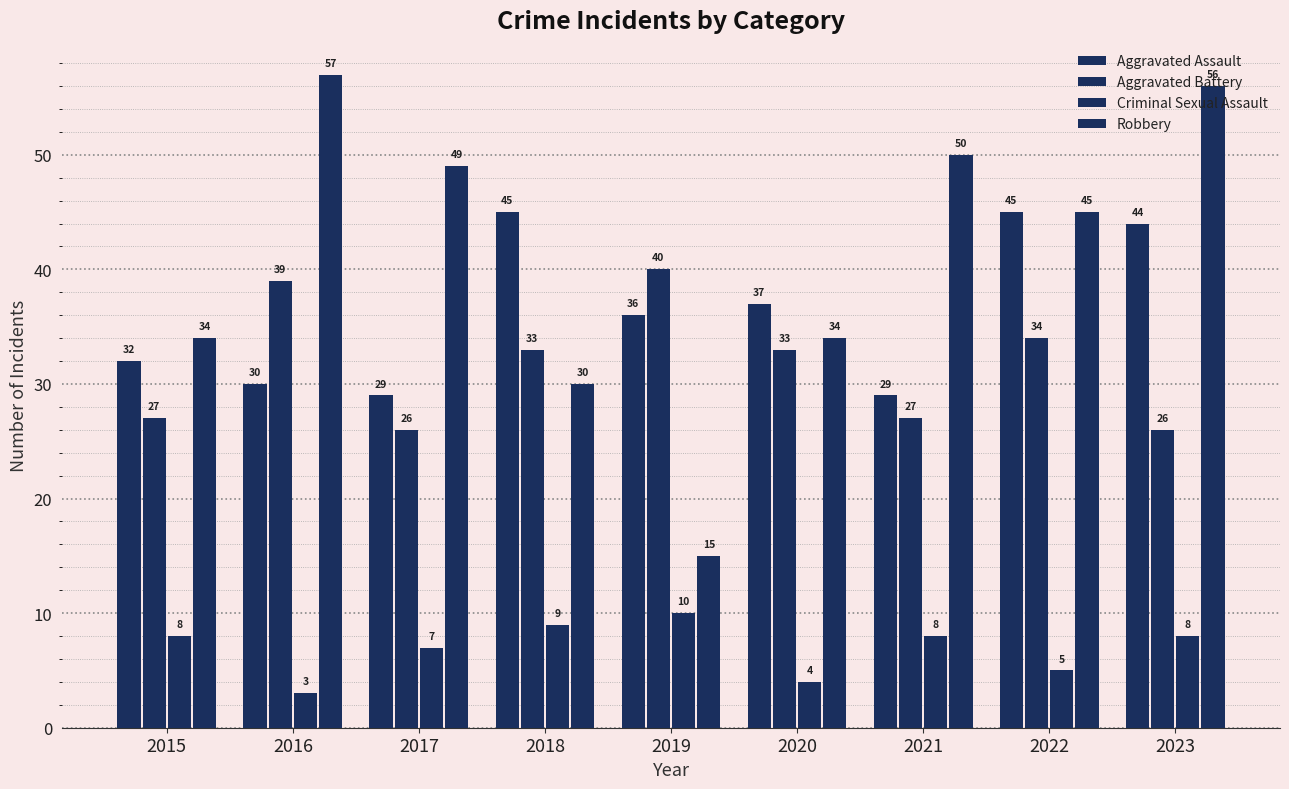

The Aggravated Assault series shows 40 at 2017. True or false?

False